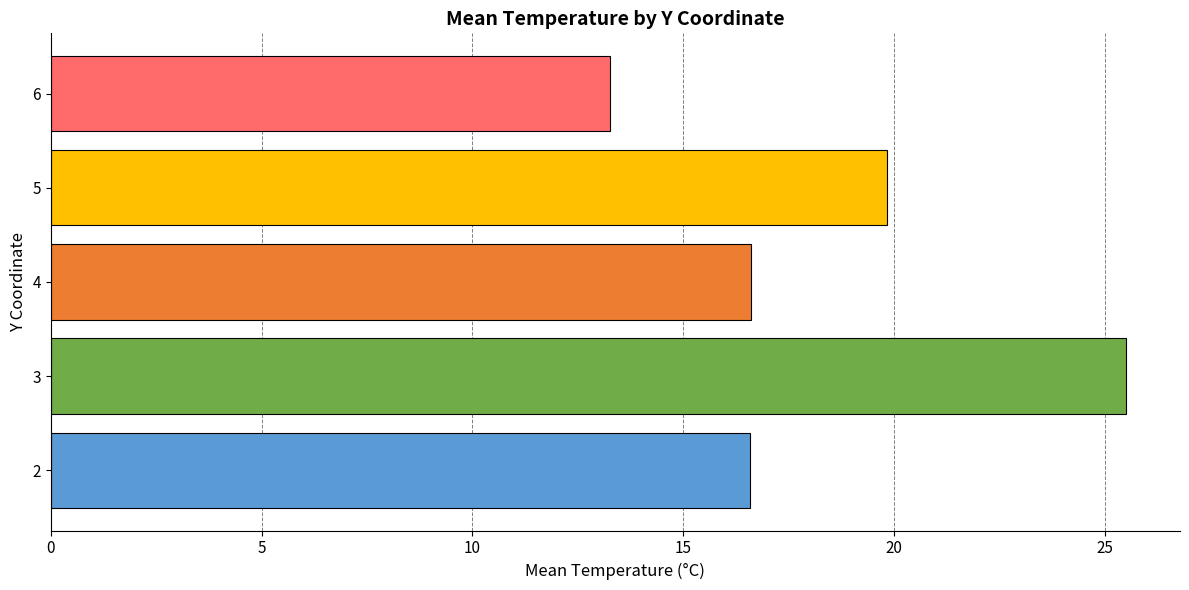

How many distinct data groups are displayed?

1